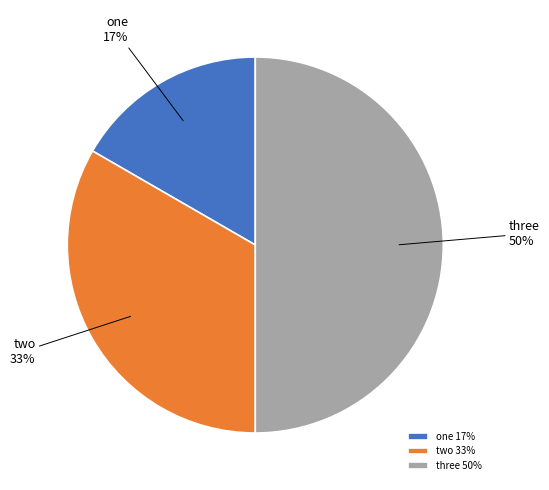

Count the number of slices in the pie.

3